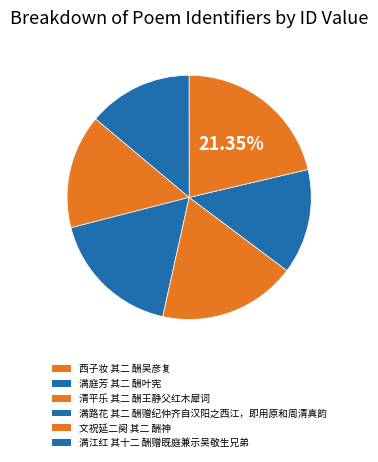

How many segments does this pie chart have?

6